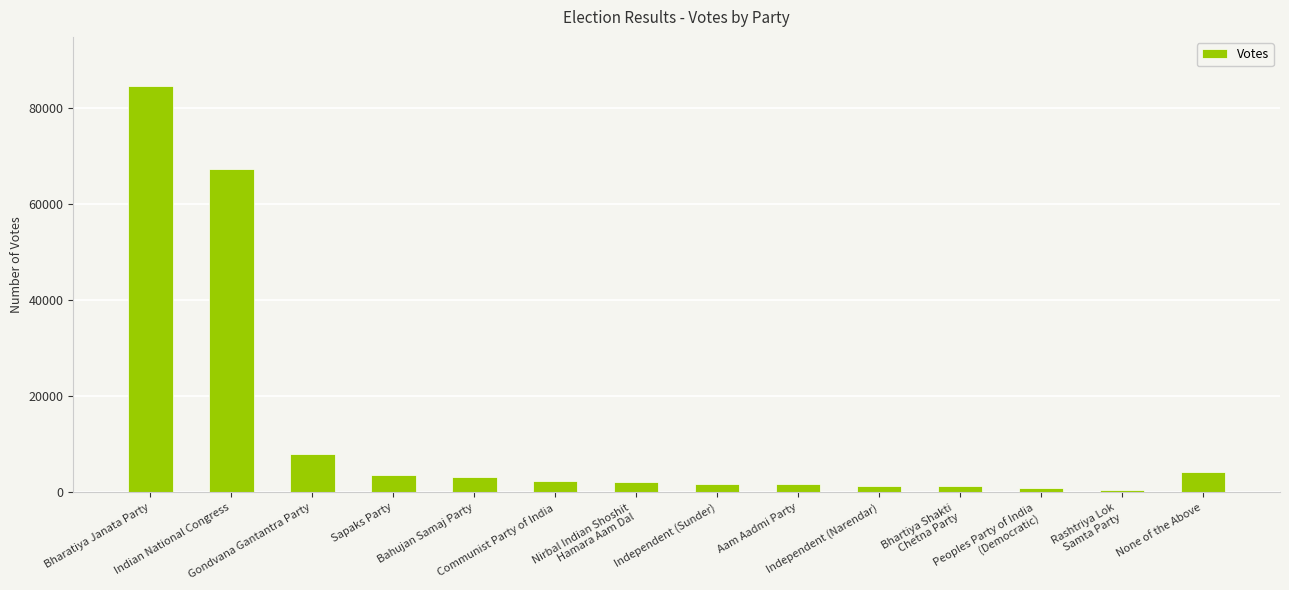

What position from the right is Bahujan Samaj Party?

10